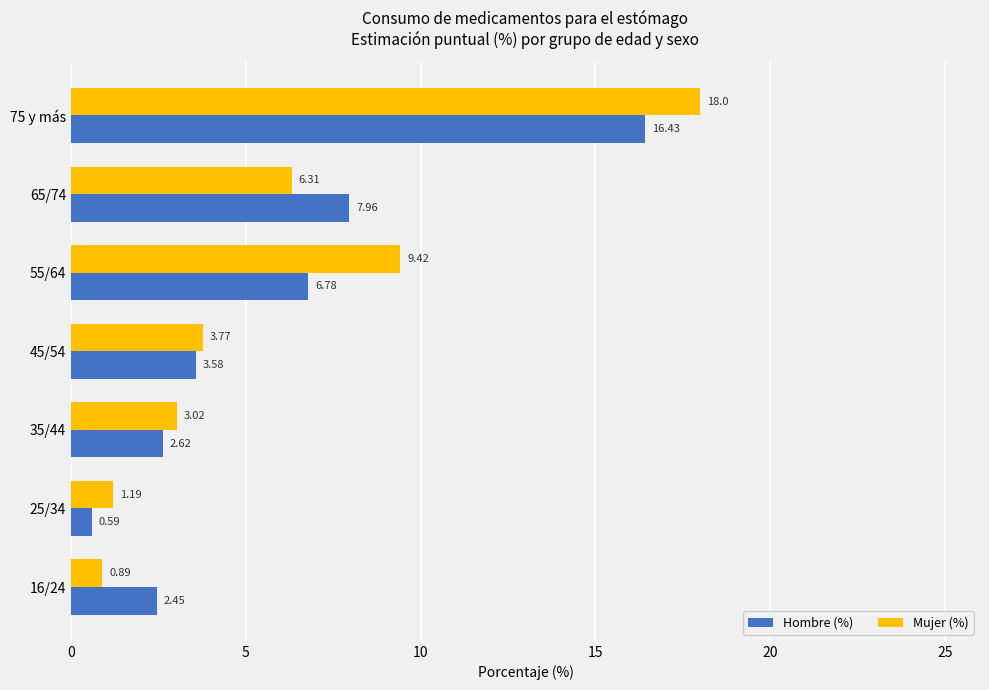

How many values in the Hombre (%) series are below 3?

3